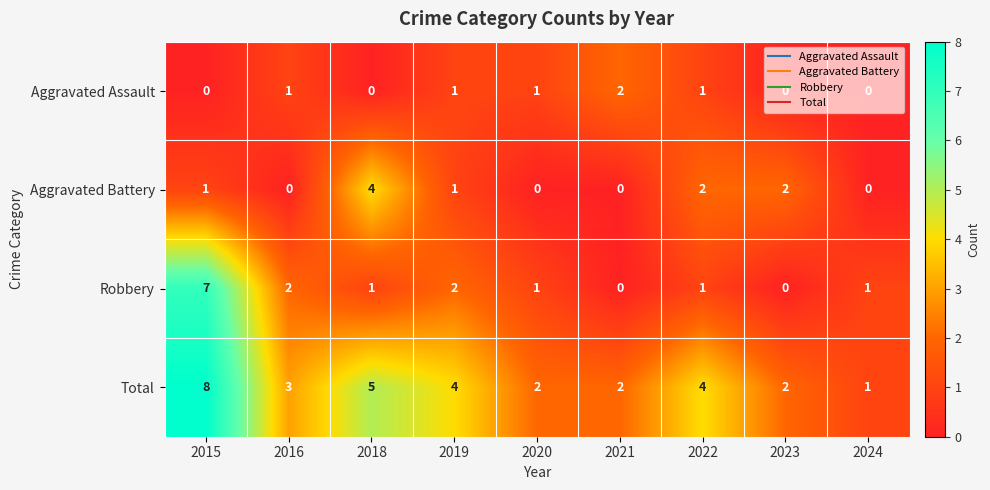

How many categories are shown in the chart?

9